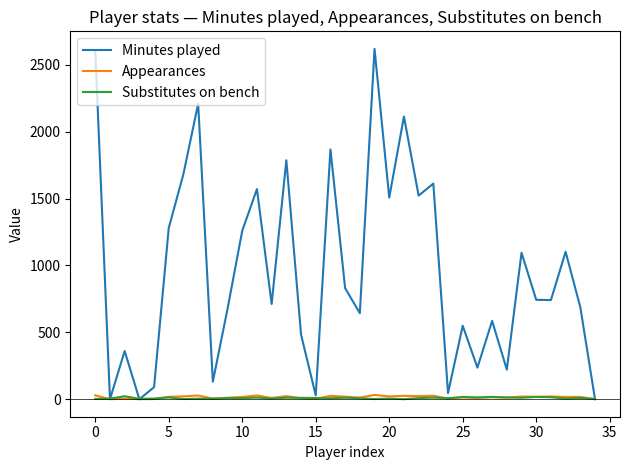

Which series has the largest range (max minus min)?

Minutes played